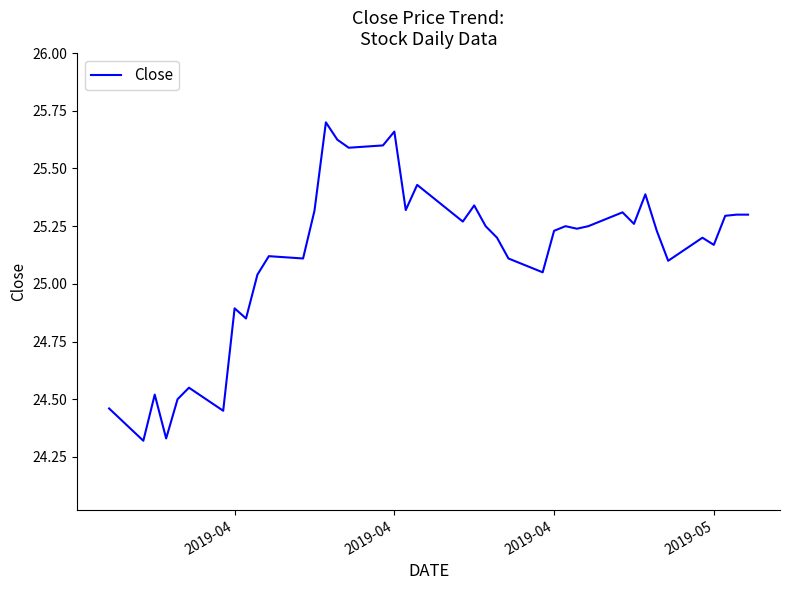

What is the difference between the maximum and minimum values?

1.4